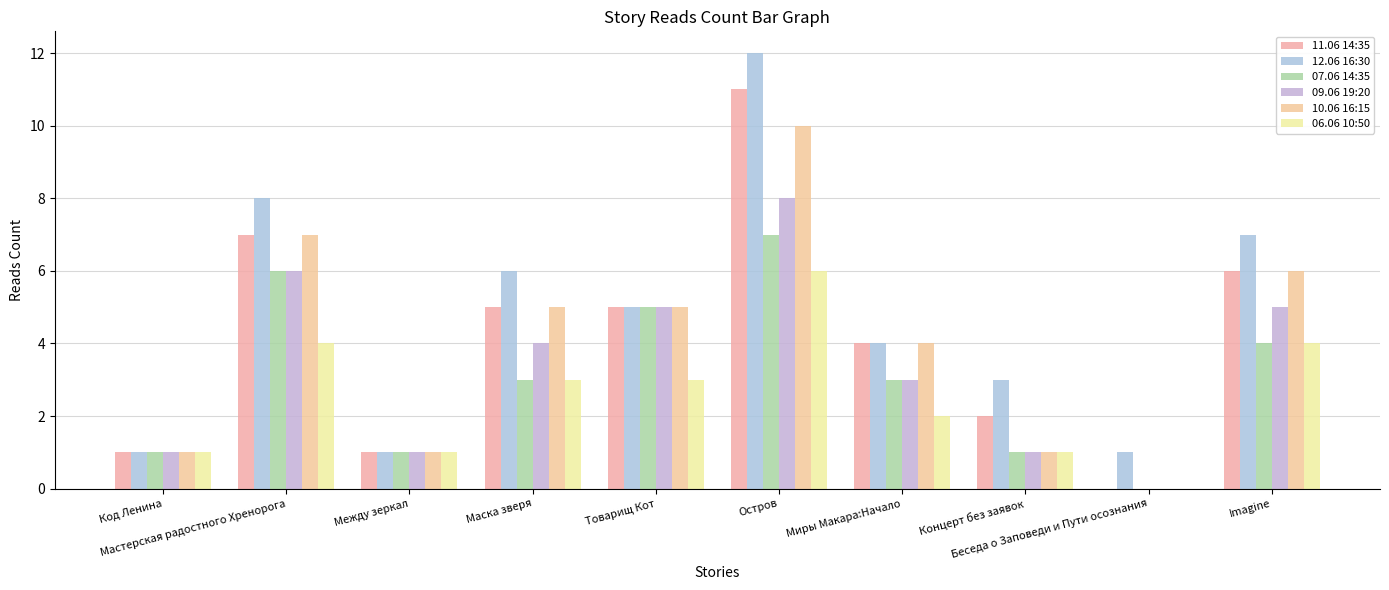

What is the difference between the highest and lowest values at Остров?

6